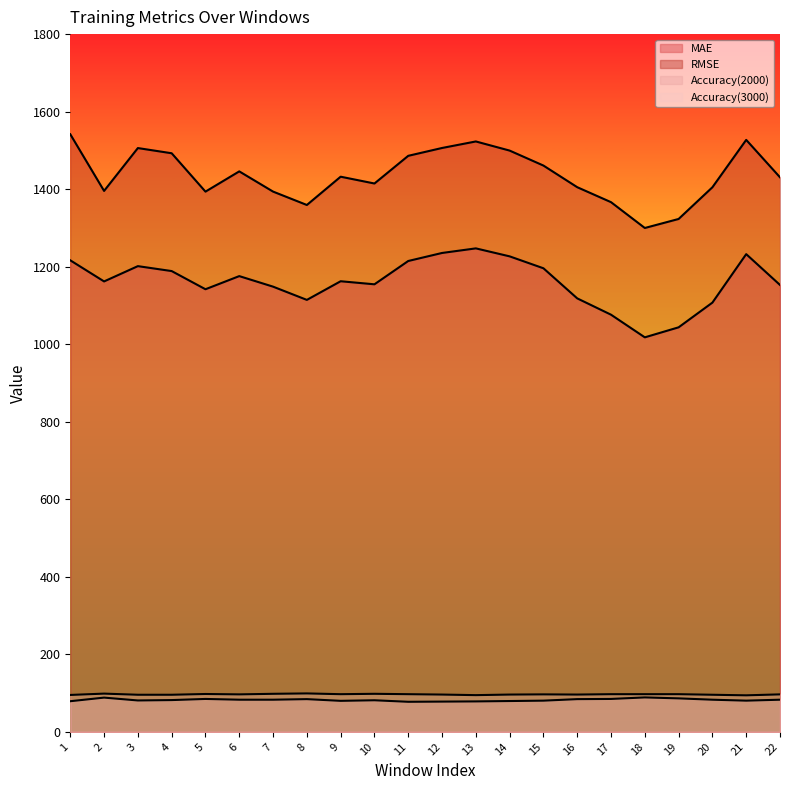

What is the minimum value for Accuracy(3000)?

94.1